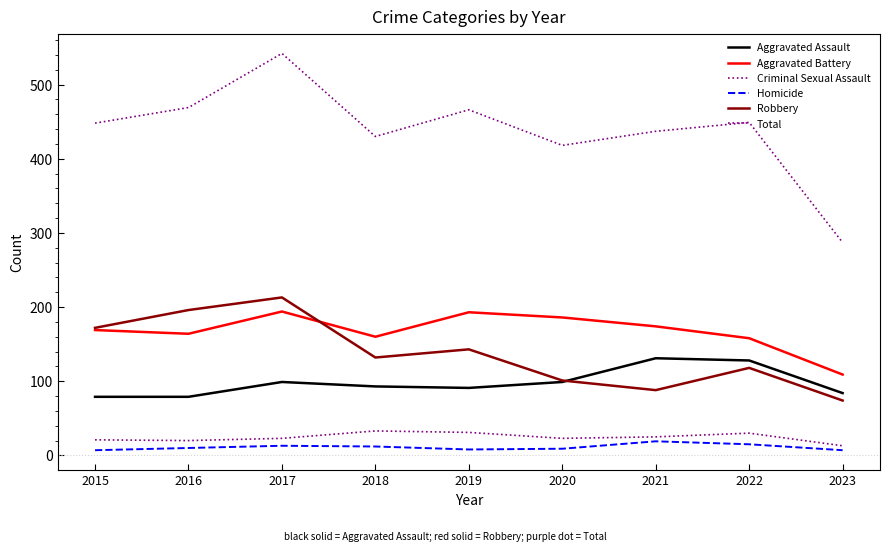

True or false: Total and Aggravated Assault cross at least once.

False